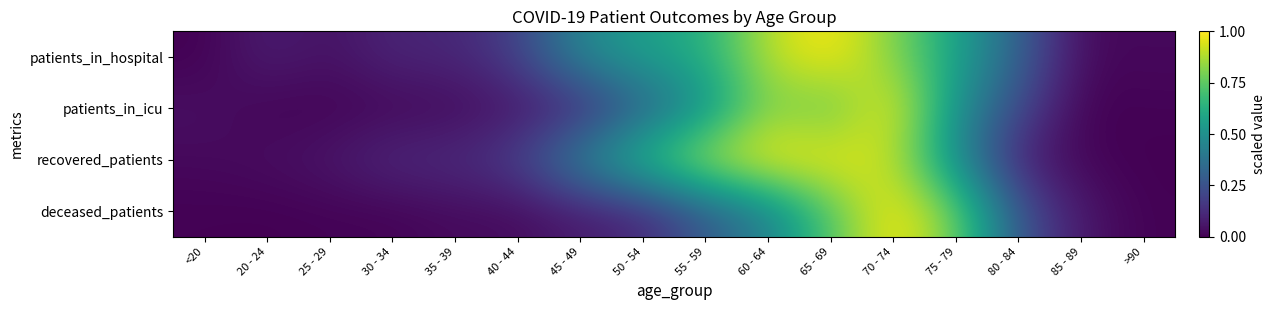

At 45 - 49, list the series in order from largest to smallest.

patients_in_hospital, recovered_patients, patients_in_icu, deceased_patients